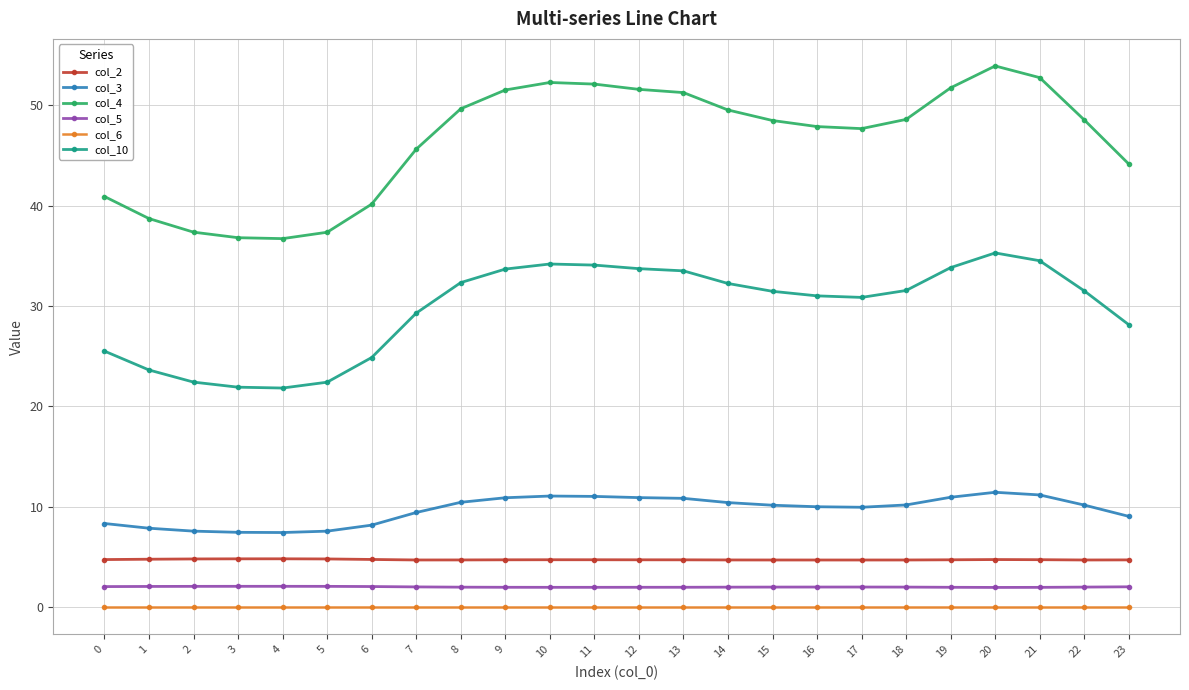

Count the number of data series in this chart.

6